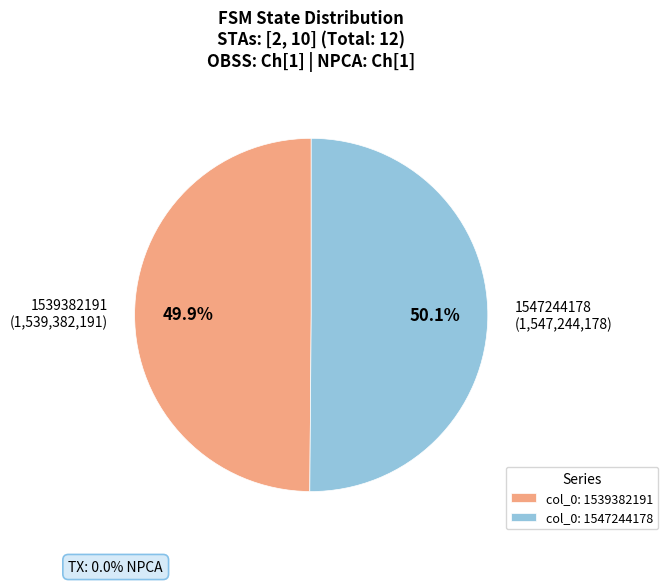

What is the ratio of the value at 1547244178 to the value at 1539382191?

1.0